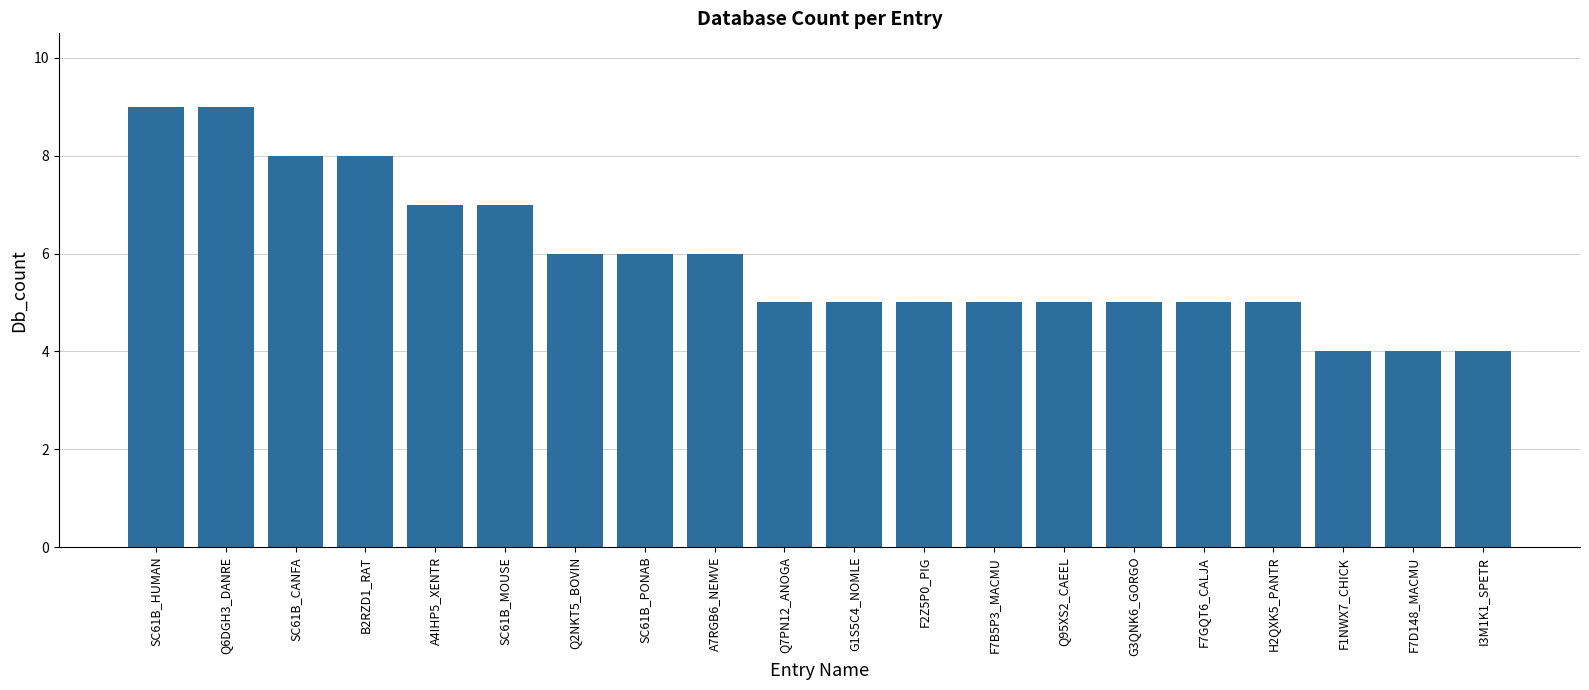

What is the smallest value displayed?

4